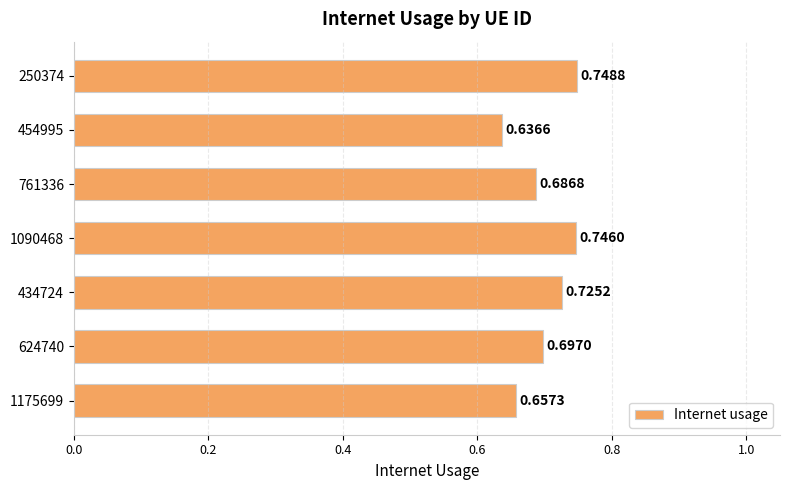

At which category does the chart reach its minimum across all series?

454995